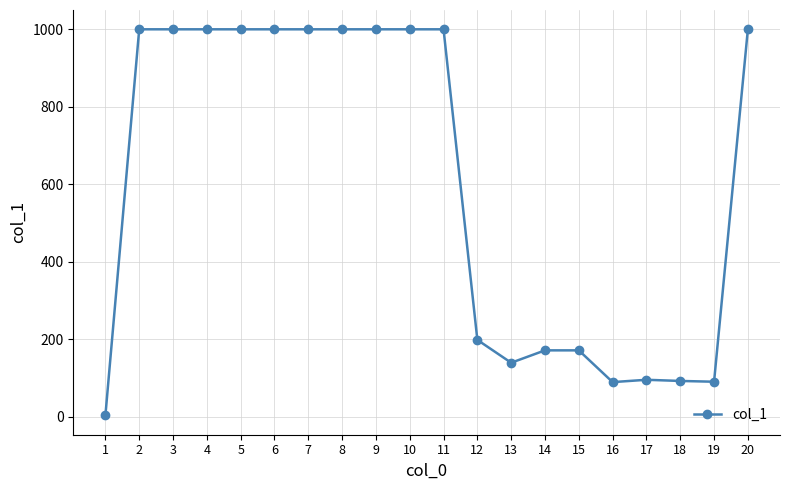

The value at 5 is 1000. True or false?

True